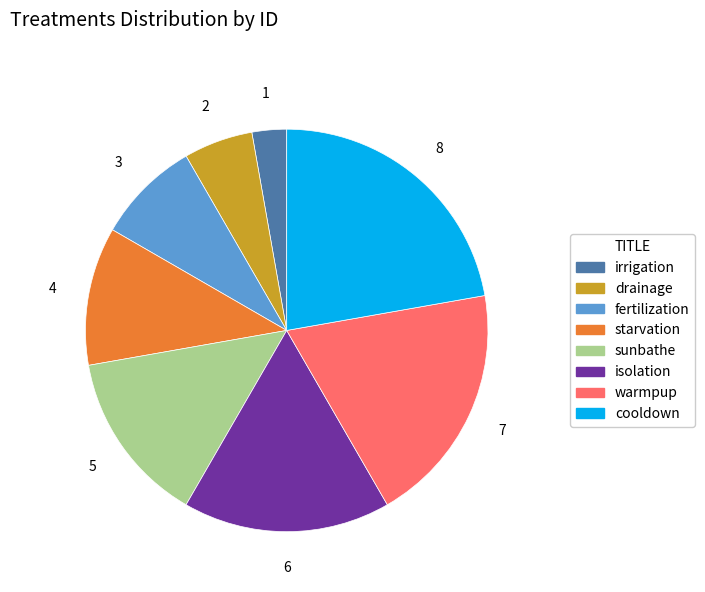

Which category has the biggest portion of the pie?

cooldown